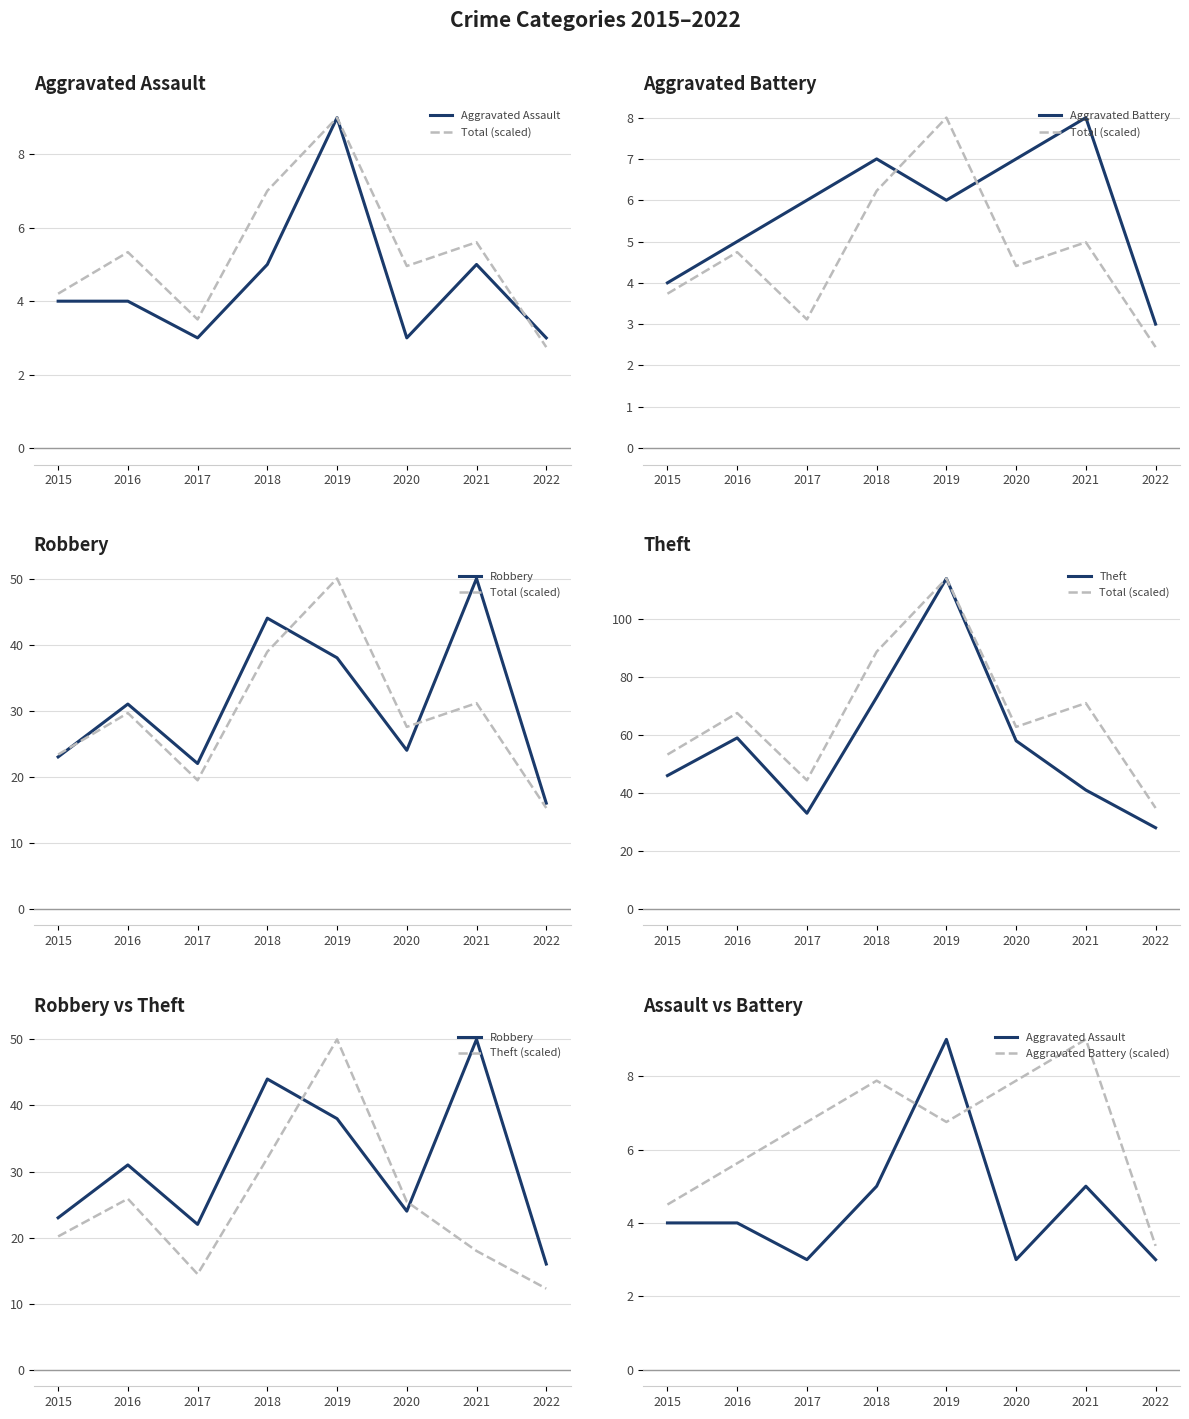

Reading right to left, transcribe all the data shown in this chart.

Aggravated Assault: 2022=3.0	2021=5.0	2020=3.0	2019=9.0	2018=5.0	2017=3.0	2016=4.0	2015=4.0
Aggravated Battery: 2022=3.0	2021=8.0	2020=7.0	2019=6.0	2018=7.0	2017=6.0	2016=5.0	2015=4.0
Robbery: 2022=16.0	2021=50.0	2020=24.0	2019=38.0	2018=44.0	2017=22.0	2016=31.0	2015=23.0
Theft: 2022=28.0	2021=41.0	2020=58.0	2019=114.0	2018=73.0	2017=33.0	2016=59.0	2015=46.0
Total: 2022=34.8	2021=71.0	2020=62.8	2019=114.0	2018=88.7	2017=44.4	2016=67.6	2015=53.2